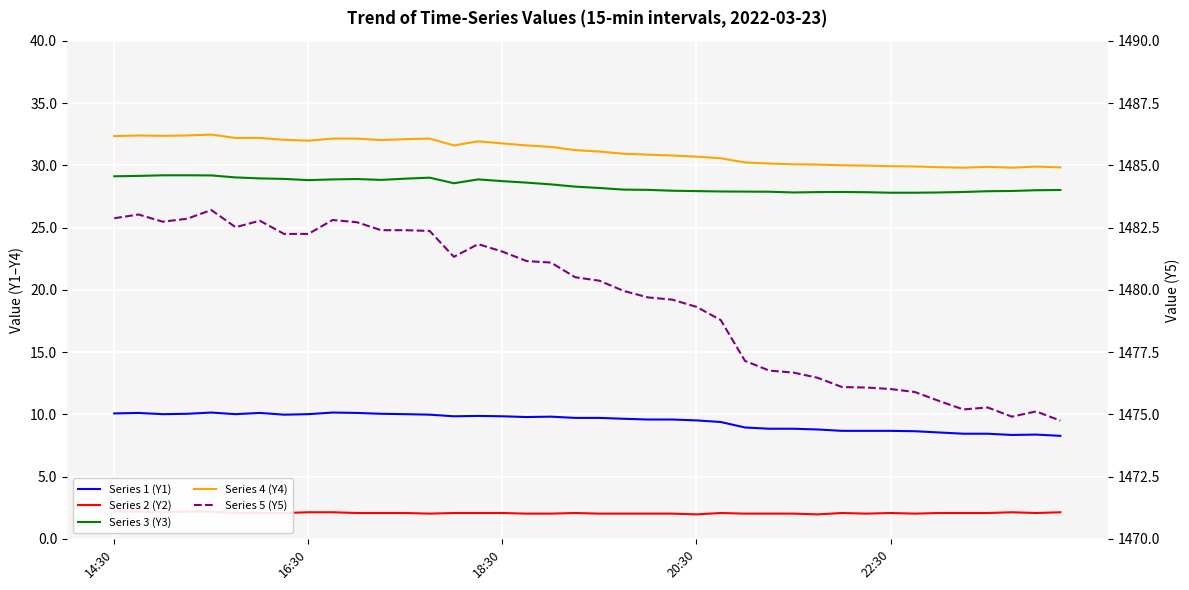

What position from the left is 19?

20